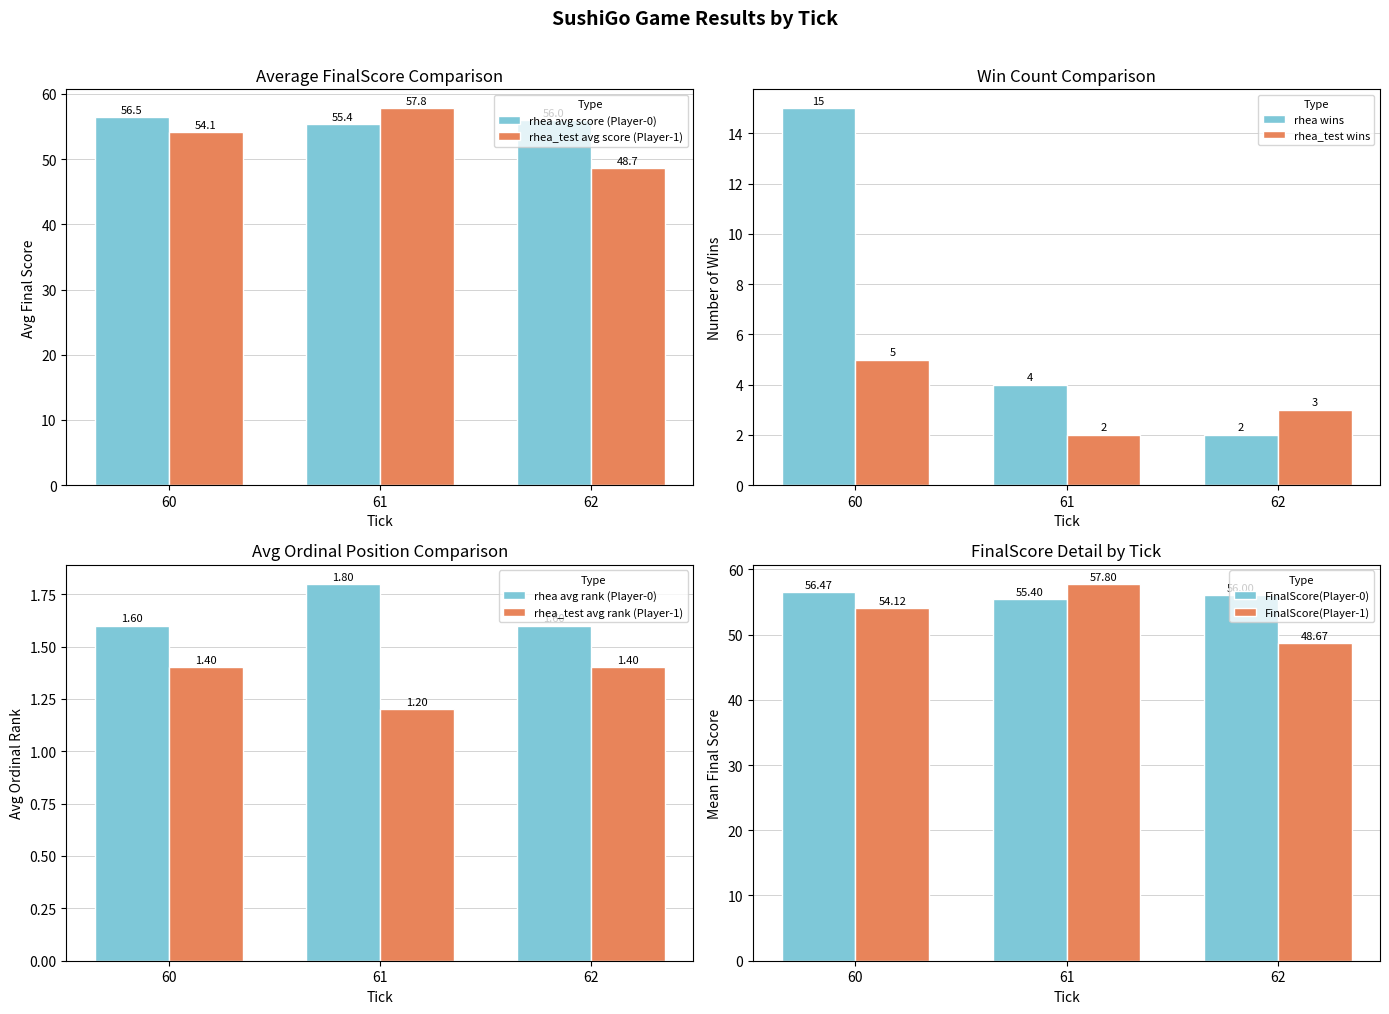

Is it true that rhea avg score (Player-0) equals 55.4 at 61?

True